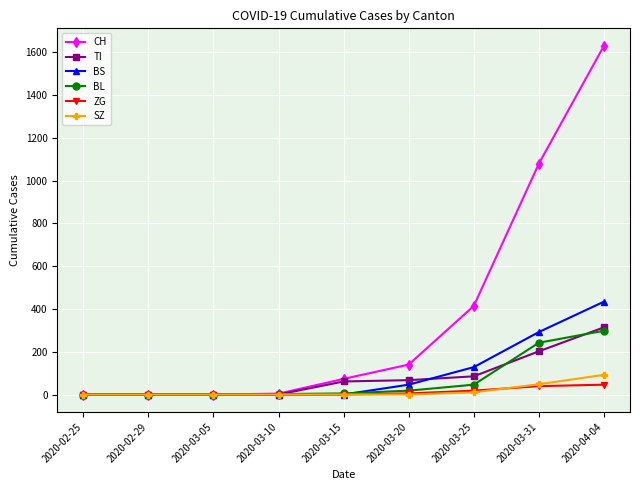

What is the label of the 9th point from the right?

2020-02-25